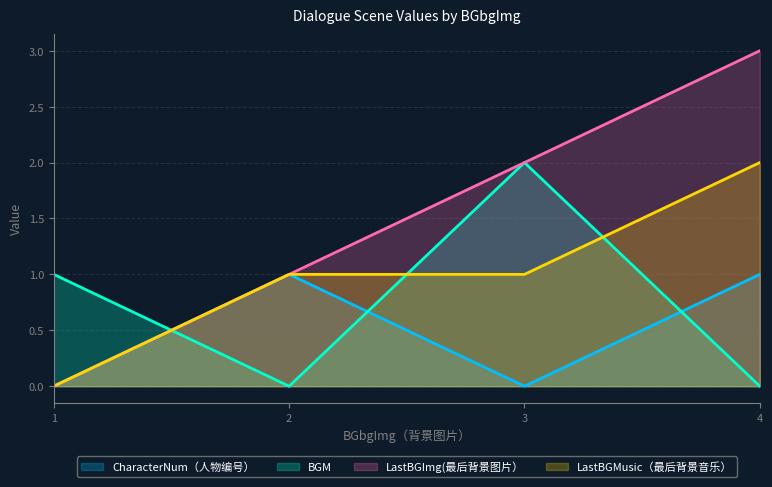

Reading right to left, what are all the values shown in this chart?

CharacterNum（人物编号）: 4=1	3=0	2=1	1=0
BGM: 4=0	3=2	2=0	1=1
LastBGImg(最后背景图片）: 4=3	3=2	2=1	1=0
LastBGMusic（最后背景音乐）: 4=2	3=1	2=1	1=0